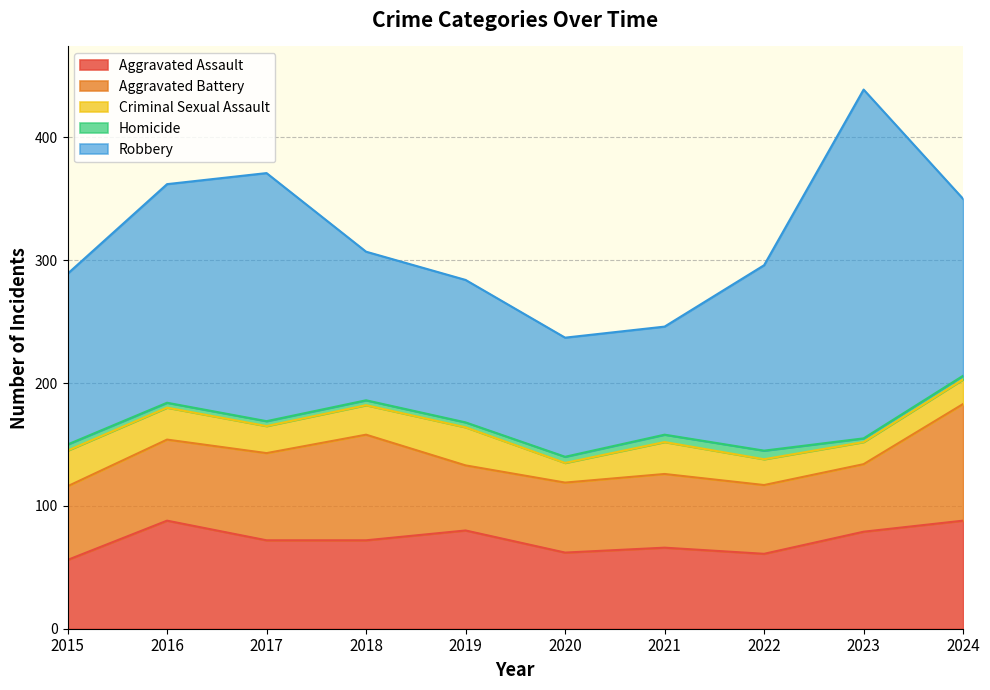

Reading right to left, list all the values displayed in this chart.

Aggravated Assault: 88	79	61	66	62	80	72	72	88	56
Aggravated Battery: 95	55	56	60	57	53	86	71	66	60
Criminal Sexual Assault: 20	18	21	26	16	31	24	22	26	29
Homicide: 3	3	7	6	5	4	4	4	4	5
Robbery: 144	284	151	88	97	116	121	202	178	139